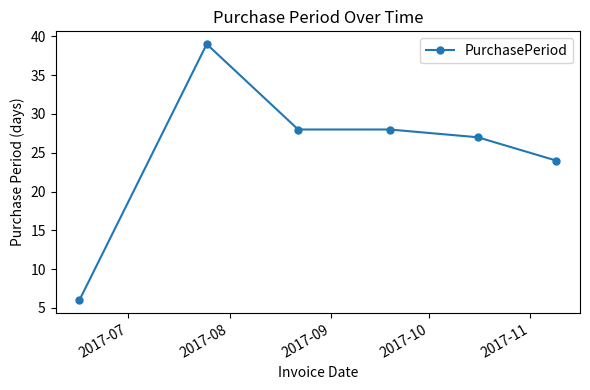

What is the minimum value shown in the chart?

6